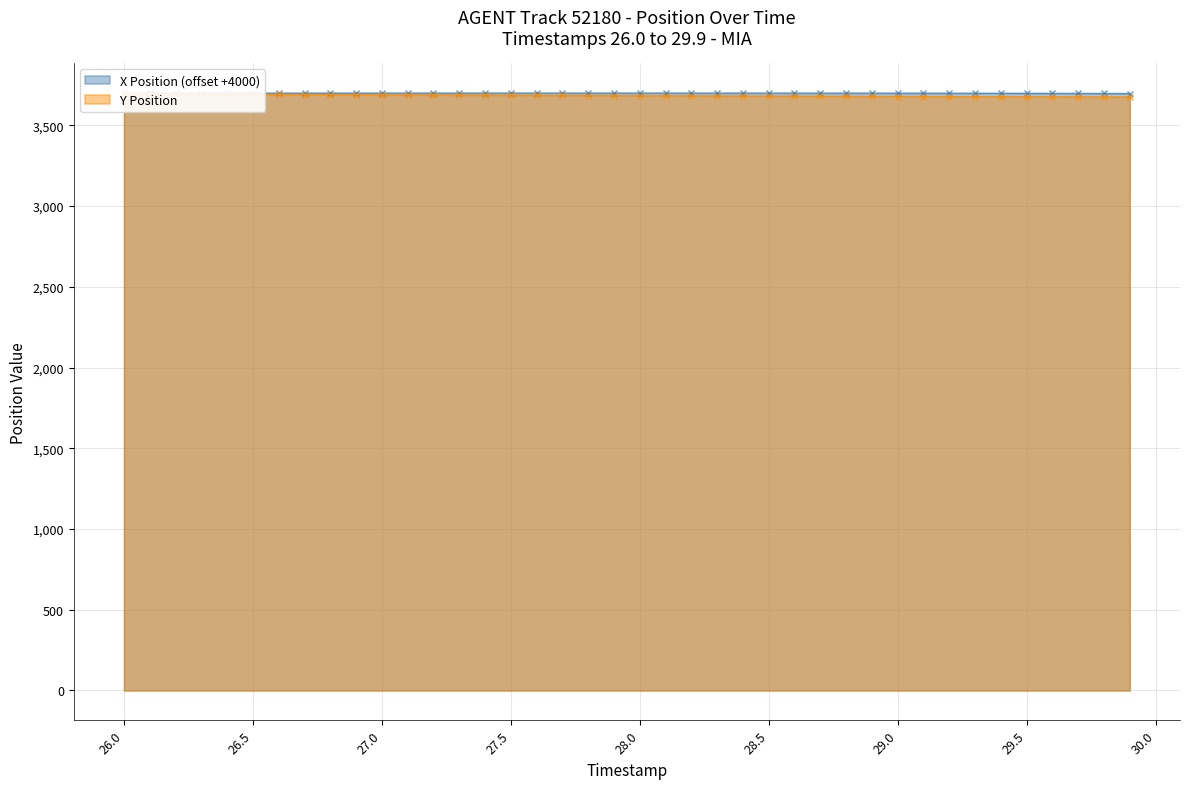

At which label does Y Position first exceed 3684?

26.0